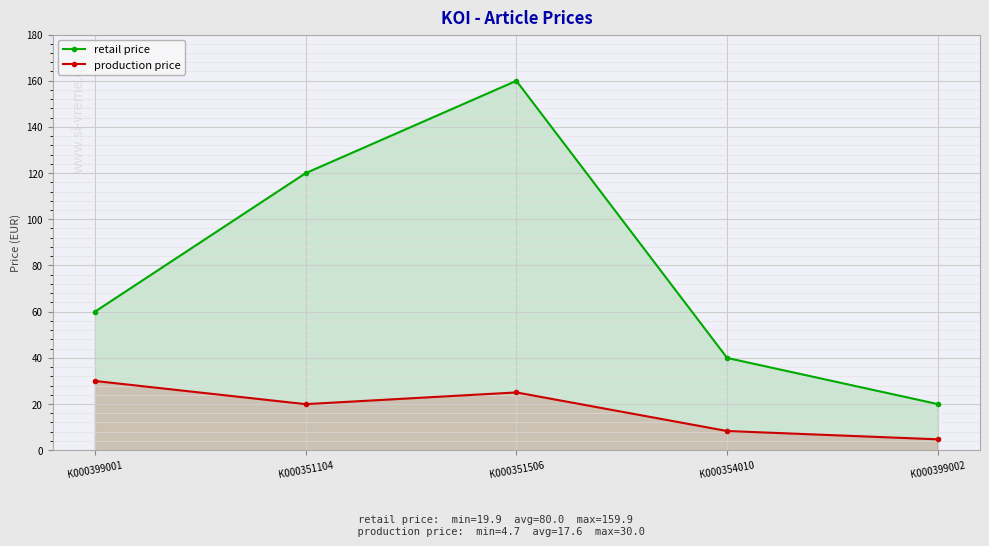

What is the difference between the production price values at K000351104 and K000354010?

11.6